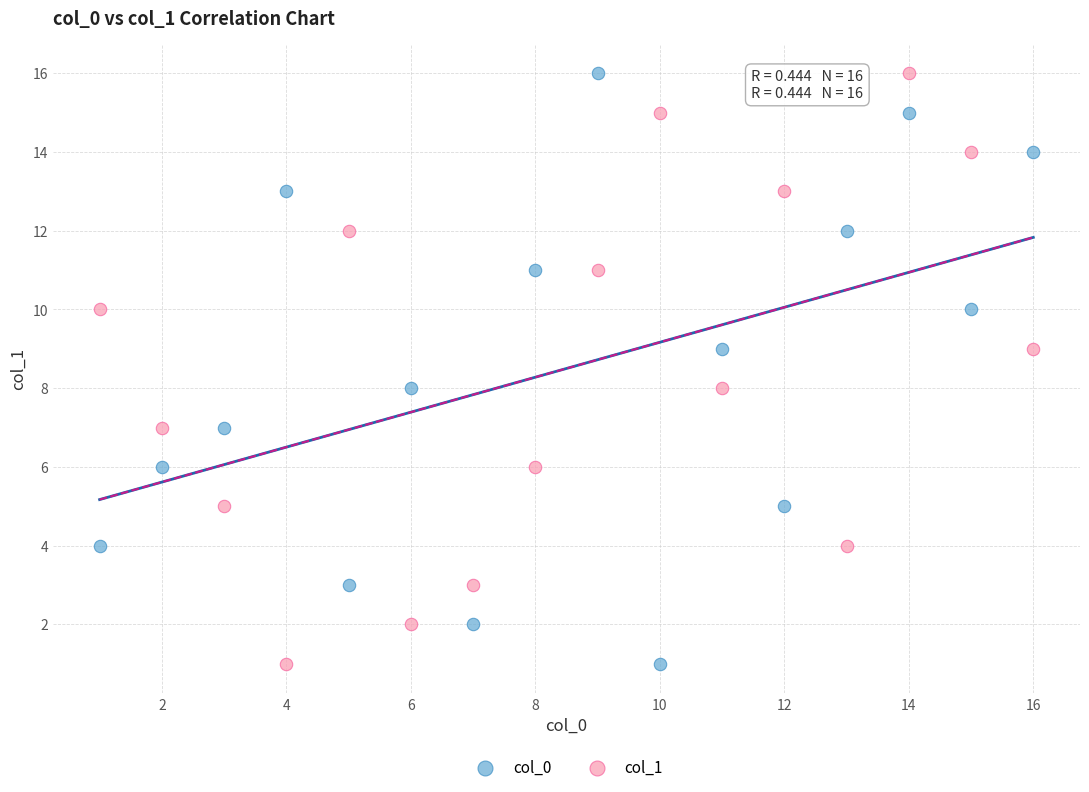

What are all the series names shown in the legend?

col_0, col_1